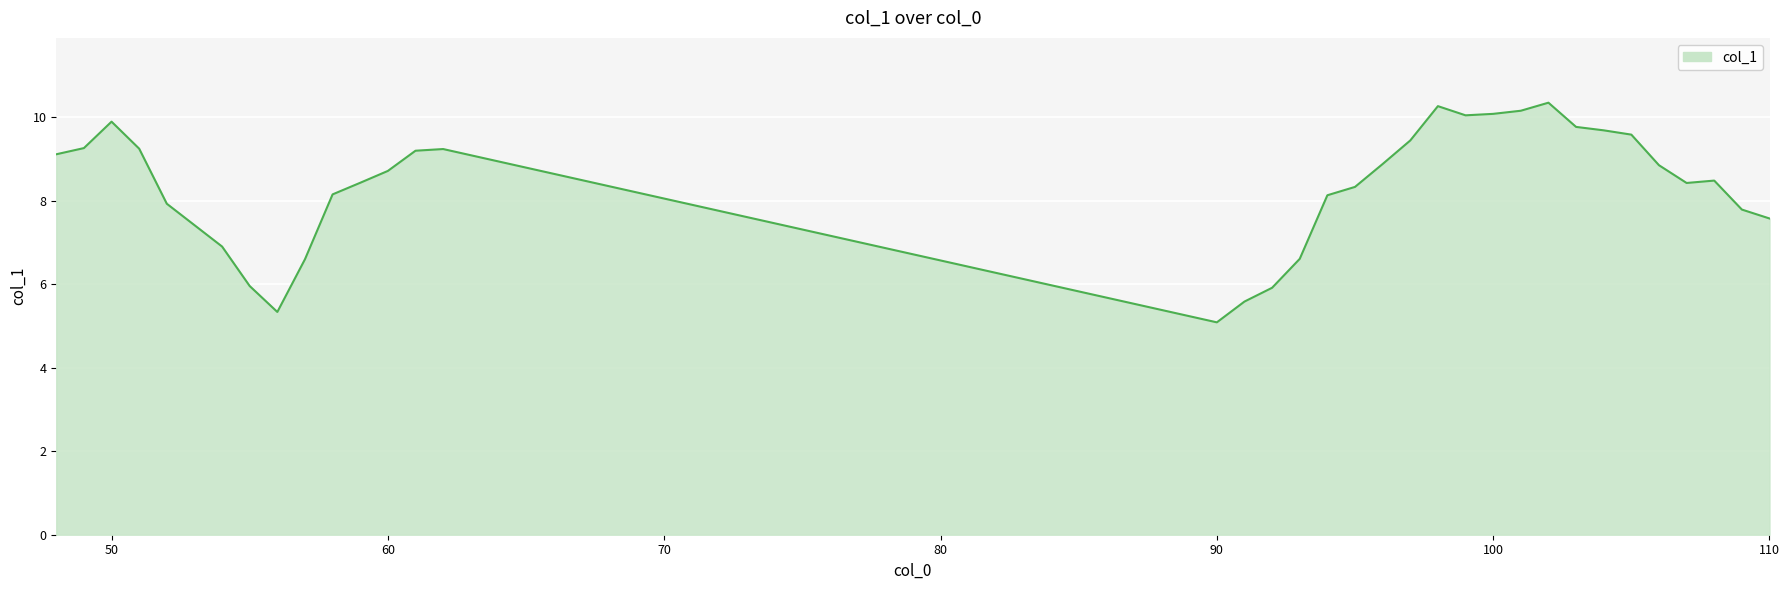

What is the difference between the maximum and minimum values?

5.3